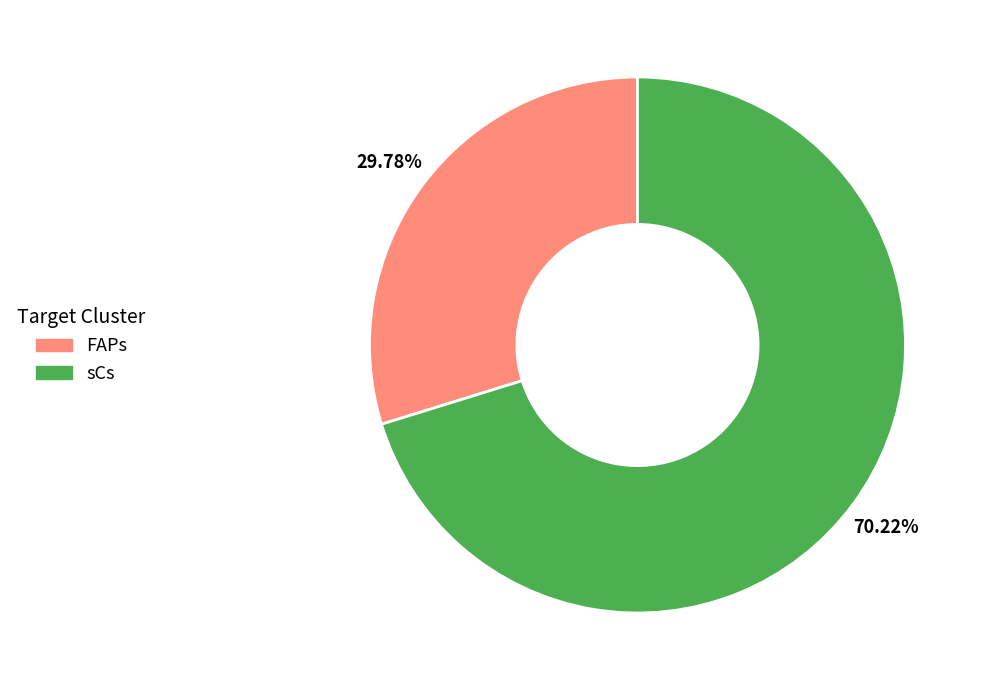

To the nearest percent, what is the difference between the largest and smallest slice percentages?

40%